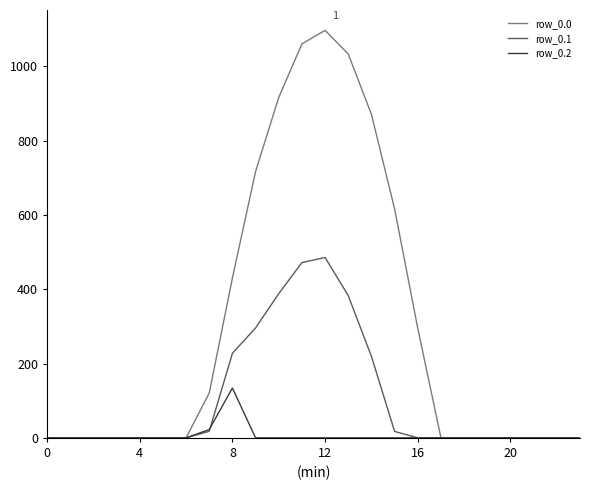

Which series has the largest total across all categories?

row_0.0